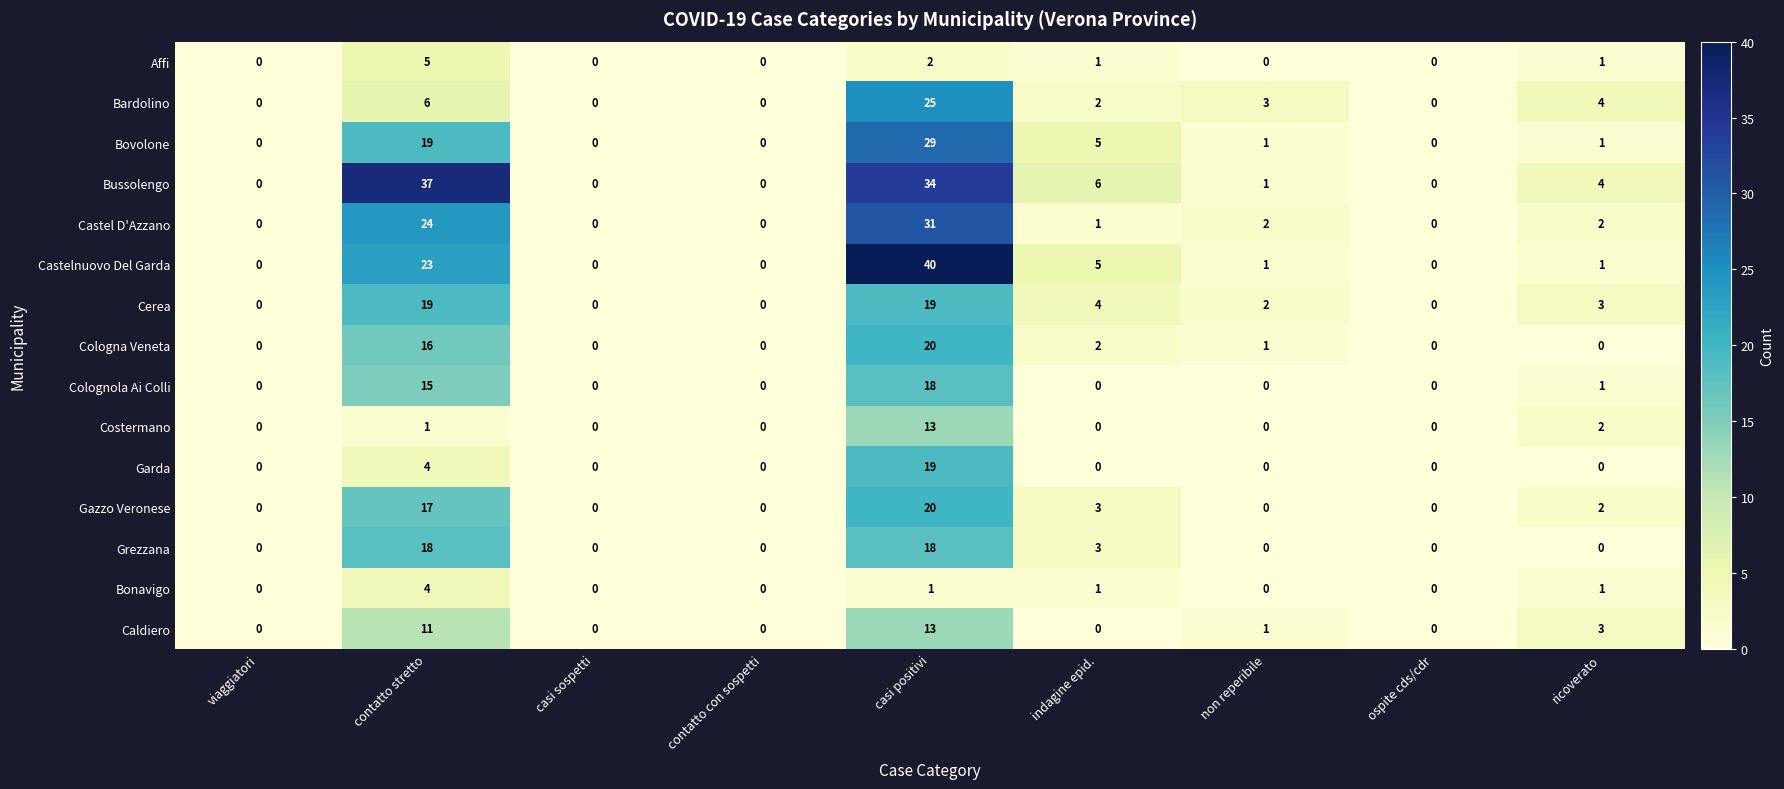

The Cerea series shows 6 at indagine epid.. True or false?

False